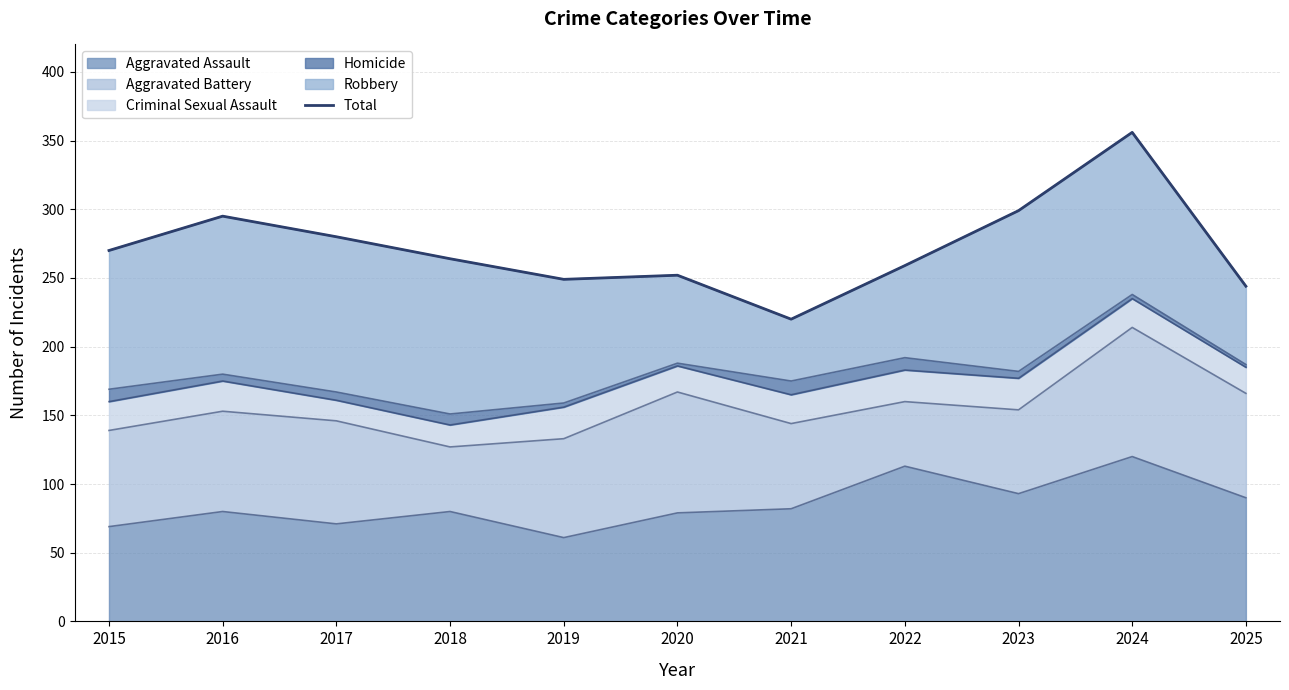

Which label corresponds to the smallest value in the chart?

2021